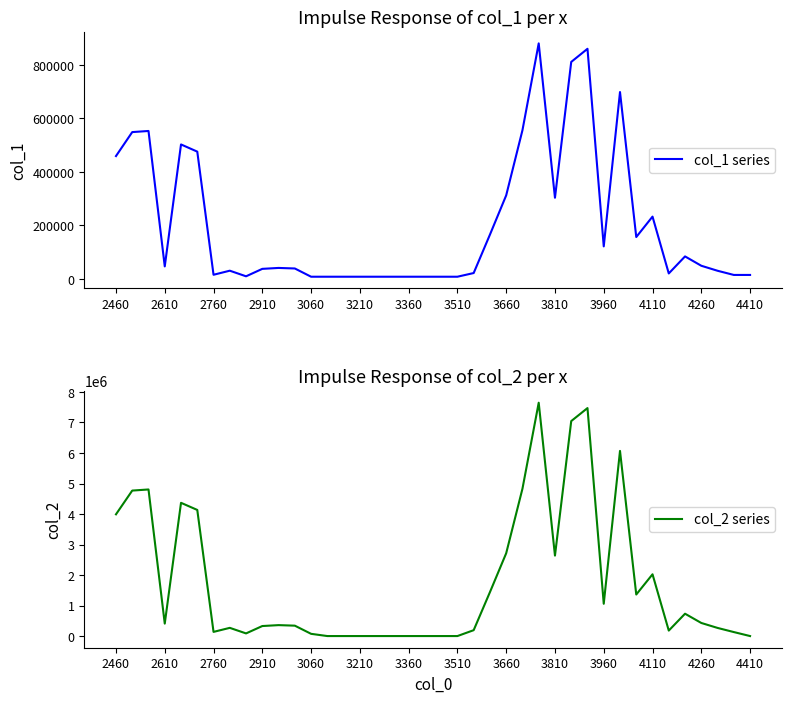

Reading right to left, list all the values displayed in this chart.

col_1 series: 15071.6	15071.6	30682.5	49394.2	84316.5	20634.2	233069.4	156747.3	698605.3	121806.2	860253.4	811166.6	303607.5	880459.4	555888.6	312478.4	165676.4	22173.6	8405.3	8405.3	8405.3	8405.3	8405.3	8405.3	8405.3	8405.3	8405.3	8405.3	39215.4	41247.4	37793.2	9969.9	30940.8	15709.9	475883.5	502792.4	46984.6	553124.8	548948.1	459344.7
col_2 series: -1.0	130910.5	266505.2	429033.0	732363.5	179226.2	2024414.7	1361489.9	6068008.9	1057995.5	7472065.9	7045703.5	2637101.3	7647573.2	4828387.1	2714153.3	1439047.0	192597.5	-1.0	-1.0	-1.0	-1.0	-1.0	-1.0	-1.0	-1.0	-1.0	73007.3	340620.3	358270.0	328267.7	86597.0	268748.5	136454.6	4133471.2	4367199.2	408103.0	4804381.1	4768102.6	3989817.5